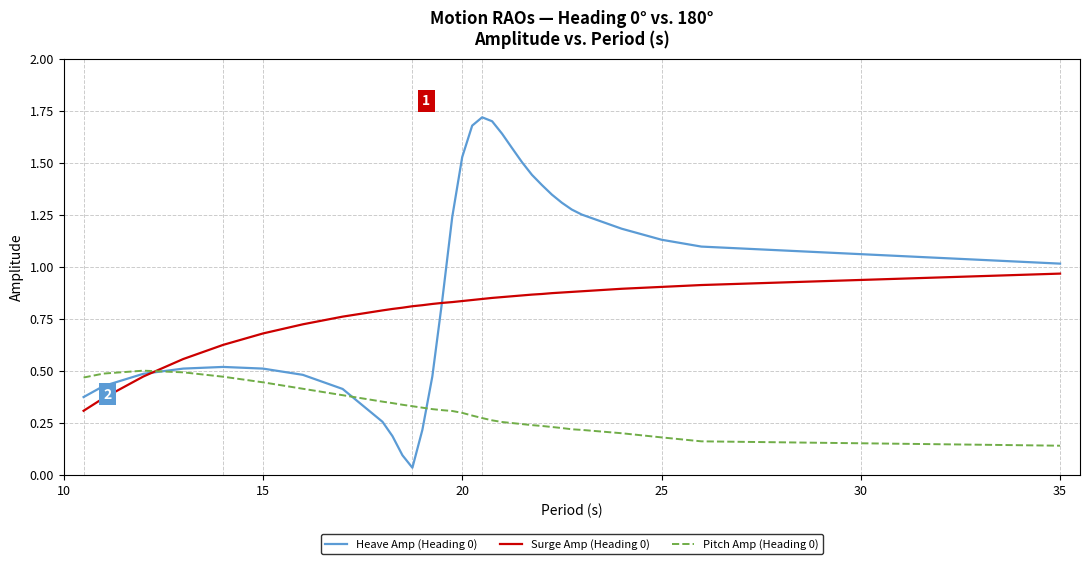

True or false: Surge Amp (Heading 0) and Pitch Amp (Heading 0) cross at least once.

True